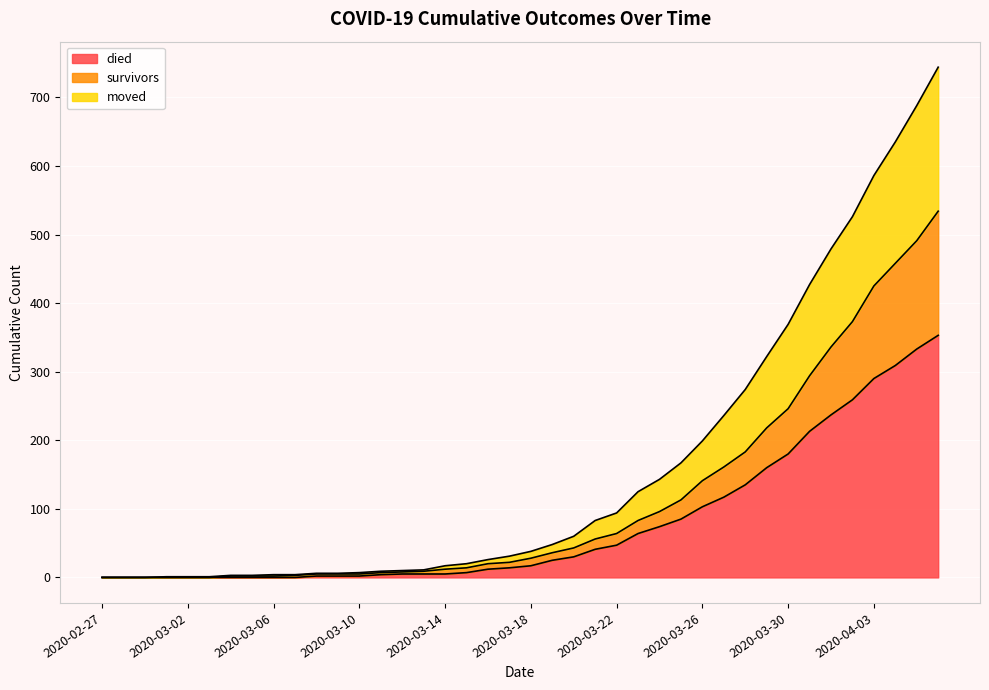

What is the value of the died point at the 33rd from the left?

180